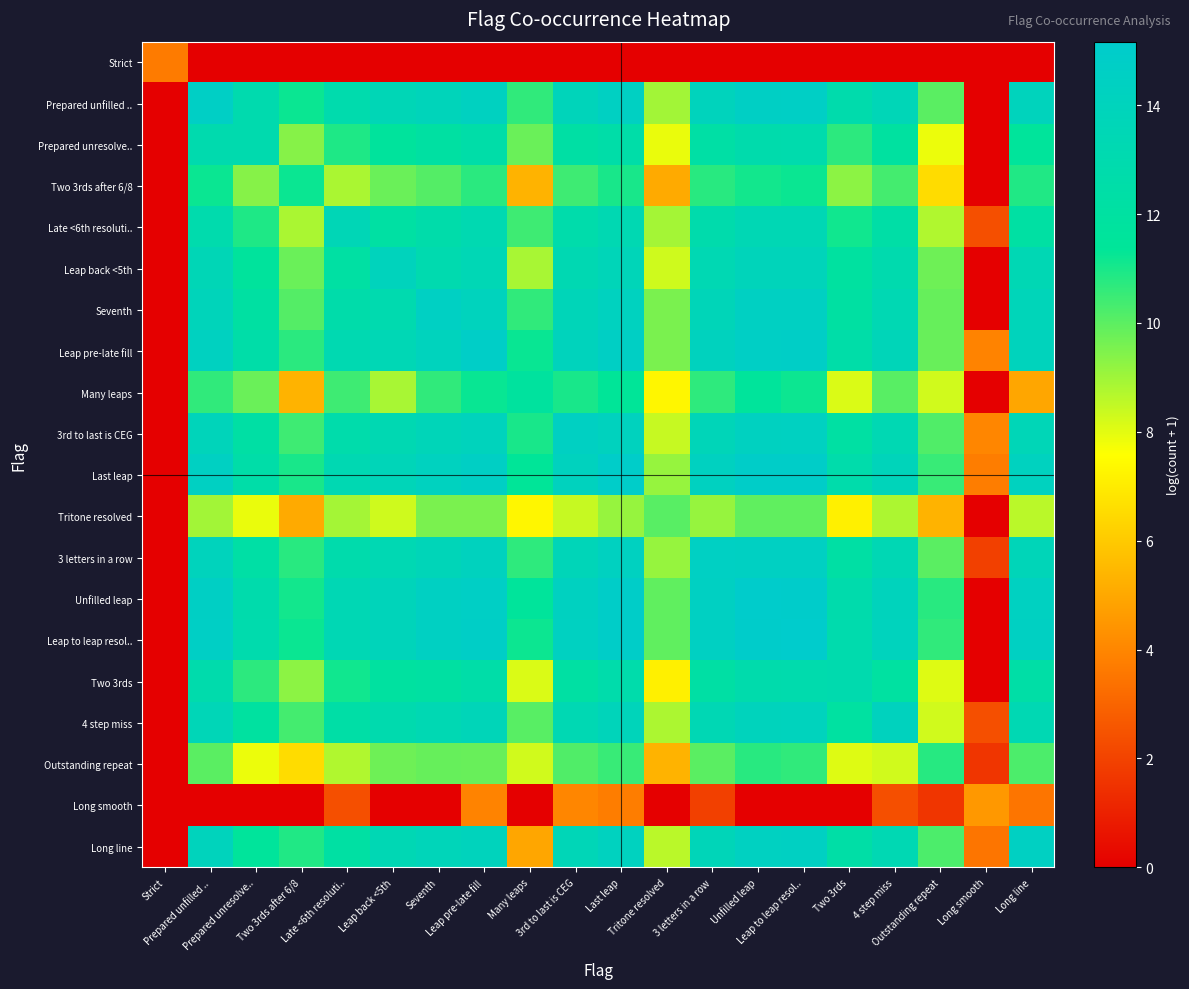

Reading right to left, what are all the values shown in this chart?

Strict: Long line=0.0	Long smooth=0.0	Outstanding repeat=0.0	4 step miss=0.0	Two 3rds=0.0	Leap to leap resol..=0.0	Unfilled leap=0.0	3 letters in a row=0.0	Tritone resolved=0.0	Last leap=0.0	3rd to last is CEG=0.0	Many leaps=0.0	Leap pre-late fill=0.0	Seventh=0.0	Leap back <5th=0.0	Late <6th resoluti..=0.0	Two 3rds after 6/8=0.0	Prepared unresolve..=0.0	Prepared unfilled ..=0.0	Strict=3.7
Prepared unfilled ..: Long line=14.0	Long smooth=0.0	Outstanding repeat=10.0	4 step miss=13.6	Two 3rds=12.8	Leap to leap resol..=14.6	Unfilled leap=14.6	3 letters in a row=14.0	Tritone resolved=9.0	Last leap=14.5	3rd to last is CEG=13.9	Many leaps=10.7	Leap pre-late fill=14.3	Seventh=13.9	Leap back <5th=13.6	Late <6th resoluti..=12.9	Two 3rds after 6/8=11.2	Prepared unresolve..=12.9	Prepared unfilled ..=14.7	Strict=0.0
Prepared unresolve..: Long line=11.6	Long smooth=0.0	Outstanding repeat=7.9	4 step miss=11.9	Two 3rds=10.7	Leap to leap resol..=12.9	Unfilled leap=12.8	3 letters in a row=12.3	Tritone resolved=7.9	Last leap=12.5	3rd to last is CEG=12.2	Many leaps=9.8	Leap pre-late fill=12.5	Seventh=12.1	Leap back <5th=11.6	Late <6th resoluti..=10.9	Two 3rds after 6/8=9.4	Prepared unresolve..=13.0	Prepared unfilled ..=12.9	Strict=0.0
Two 3rds after 6/8: Long line=10.9	Long smooth=0.0	Outstanding repeat=6.6	4 step miss=10.3	Two 3rds=9.3	Leap to leap resol..=11.2	Unfilled leap=11.1	3 letters in a row=10.8	Tritone resolved=5.1	Last leap=11.0	3rd to last is CEG=10.4	Many leaps=5.4	Leap pre-late fill=10.7	Seventh=10.1	Leap back <5th=9.8	Late <6th resoluti..=8.9	Two 3rds after 6/8=11.2	Prepared unresolve..=9.4	Prepared unfilled ..=11.2	Strict=0.0
Late <6th resoluti..: Long line=12.1	Long smooth=2.4	Outstanding repeat=8.8	4 step miss=12.4	Two 3rds=11.1	Leap to leap resol..=13.4	Unfilled leap=13.4	3 letters in a row=12.8	Tritone resolved=8.9	Last leap=13.3	3rd to last is CEG=12.8	Many leaps=10.4	Leap pre-late fill=13.2	Seventh=12.6	Leap back <5th=12.1	Late <6th resoluti..=13.5	Two 3rds after 6/8=8.9	Prepared unresolve..=10.9	Prepared unfilled ..=12.9	Strict=0.0
Leap back <5th: Long line=13.4	Long smooth=0.0	Outstanding repeat=9.7	4 step miss=13.0	Two 3rds=11.9	Leap to leap resol..=13.9	Unfilled leap=13.9	3 letters in a row=13.3	Tritone resolved=8.3	Last leap=13.7	3rd to last is CEG=13.3	Many leaps=8.9	Leap pre-late fill=13.5	Seventh=13.0	Leap back <5th=14.0	Late <6th resoluti..=12.1	Two 3rds after 6/8=9.8	Prepared unresolve..=11.6	Prepared unfilled ..=13.6	Strict=0.0
Seventh: Long line=13.8	Long smooth=0.0	Outstanding repeat=9.9	4 step miss=13.3	Two 3rds=12.1	Leap to leap resol..=14.5	Unfilled leap=14.4	3 letters in a row=13.7	Tritone resolved=9.6	Last leap=14.2	3rd to last is CEG=13.7	Many leaps=10.7	Leap pre-late fill=14.1	Seventh=14.5	Leap back <5th=13.0	Late <6th resoluti..=12.6	Two 3rds after 6/8=10.1	Prepared unresolve..=12.1	Prepared unfilled ..=13.9	Strict=0.0
Leap pre-late fill: Long line=14.0	Long smooth=3.9	Outstanding repeat=9.8	4 step miss=13.7	Two 3rds=12.5	Leap to leap resol..=14.8	Unfilled leap=14.7	3 letters in a row=14.1	Tritone resolved=9.5	Last leap=14.6	3rd to last is CEG=14.0	Many leaps=11.2	Leap pre-late fill=14.8	Seventh=14.1	Leap back <5th=13.5	Late <6th resoluti..=13.2	Two 3rds after 6/8=10.7	Prepared unresolve..=12.5	Prepared unfilled ..=14.3	Strict=0.0
Many leaps: Long line=4.9	Long smooth=0.0	Outstanding repeat=8.3	4 step miss=10.1	Two 3rds=8.1	Leap to leap resol..=11.2	Unfilled leap=11.5	3 letters in a row=10.7	Tritone resolved=7.3	Last leap=11.4	3rd to last is CEG=11.0	Many leaps=11.8	Leap pre-late fill=11.2	Seventh=10.7	Leap back <5th=8.9	Late <6th resoluti..=10.4	Two 3rds after 6/8=5.4	Prepared unresolve..=9.8	Prepared unfilled ..=10.7	Strict=0.0
3rd to last is CEG: Long line=13.6	Long smooth=4.0	Outstanding repeat=10.2	4 step miss=13.3	Two 3rds=12.2	Leap to leap resol..=14.4	Unfilled leap=14.3	3 letters in a row=13.7	Tritone resolved=8.4	Last leap=14.1	3rd to last is CEG=14.4	Many leaps=11.0	Leap pre-late fill=14.0	Seventh=13.7	Leap back <5th=13.3	Late <6th resoluti..=12.8	Two 3rds after 6/8=10.4	Prepared unresolve..=12.2	Prepared unfilled ..=13.9	Strict=0.0
Last leap: Long line=14.2	Long smooth=3.8	Outstanding repeat=10.5	4 step miss=13.9	Two 3rds=12.7	Leap to leap resol..=14.9	Unfilled leap=14.9	3 letters in a row=14.3	Tritone resolved=9.2	Last leap=15.0	3rd to last is CEG=14.1	Many leaps=11.4	Leap pre-late fill=14.6	Seventh=14.2	Leap back <5th=13.7	Late <6th resoluti..=13.3	Two 3rds after 6/8=11.0	Prepared unresolve..=12.5	Prepared unfilled ..=14.5	Strict=0.0
Tritone resolved: Long line=8.6	Long smooth=0.0	Outstanding repeat=5.4	4 step miss=8.8	Two 3rds=7.2	Leap to leap resol..=9.9	Unfilled leap=9.9	3 letters in a row=9.2	Tritone resolved=10.1	Last leap=9.2	3rd to last is CEG=8.4	Many leaps=7.3	Leap pre-late fill=9.5	Seventh=9.6	Leap back <5th=8.3	Late <6th resoluti..=8.9	Two 3rds after 6/8=5.1	Prepared unresolve..=7.9	Prepared unfilled ..=9.0	Strict=0.0
3 letters in a row: Long line=13.7	Long smooth=1.9	Outstanding repeat=10.0	4 step miss=13.4	Two 3rds=12.2	Leap to leap resol..=14.5	Unfilled leap=14.4	3 letters in a row=14.5	Tritone resolved=9.2	Last leap=14.3	3rd to last is CEG=13.7	Many leaps=10.7	Leap pre-late fill=14.1	Seventh=13.7	Leap back <5th=13.3	Late <6th resoluti..=12.8	Two 3rds after 6/8=10.8	Prepared unresolve..=12.3	Prepared unfilled ..=14.0	Strict=0.0
Unfilled leap: Long line=14.4	Long smooth=0.0	Outstanding repeat=10.8	4 step miss=14.0	Two 3rds=12.8	Leap to leap resol..=15.1	Unfilled leap=15.1	3 letters in a row=14.4	Tritone resolved=9.9	Last leap=14.9	3rd to last is CEG=14.3	Many leaps=11.5	Leap pre-late fill=14.7	Seventh=14.4	Leap back <5th=13.9	Late <6th resoluti..=13.4	Two 3rds after 6/8=11.1	Prepared unresolve..=12.8	Prepared unfilled ..=14.6	Strict=0.0
Leap to leap resol..: Long line=14.4	Long smooth=0.0	Outstanding repeat=10.6	4 step miss=14.1	Two 3rds=12.9	Leap to leap resol..=15.2	Unfilled leap=15.1	3 letters in a row=14.5	Tritone resolved=9.9	Last leap=14.9	3rd to last is CEG=14.4	Many leaps=11.2	Leap pre-late fill=14.8	Seventh=14.5	Leap back <5th=13.9	Late <6th resoluti..=13.4	Two 3rds after 6/8=11.2	Prepared unresolve..=12.9	Prepared unfilled ..=14.6	Strict=0.0
Two 3rds: Long line=12.4	Long smooth=0.0	Outstanding repeat=8.1	4 step miss=12.0	Two 3rds=13.0	Leap to leap resol..=12.9	Unfilled leap=12.8	3 letters in a row=12.2	Tritone resolved=7.2	Last leap=12.7	3rd to last is CEG=12.2	Many leaps=8.1	Leap pre-late fill=12.5	Seventh=12.1	Leap back <5th=11.9	Late <6th resoluti..=11.1	Two 3rds after 6/8=9.3	Prepared unresolve..=10.7	Prepared unfilled ..=12.8	Strict=0.0
4 step miss: Long line=13.3	Long smooth=2.4	Outstanding repeat=8.3	4 step miss=14.1	Two 3rds=12.0	Leap to leap resol..=14.1	Unfilled leap=14.0	3 letters in a row=13.4	Tritone resolved=8.8	Last leap=13.9	3rd to last is CEG=13.3	Many leaps=10.1	Leap pre-late fill=13.7	Seventh=13.3	Leap back <5th=13.0	Late <6th resoluti..=12.4	Two 3rds after 6/8=10.3	Prepared unresolve..=11.9	Prepared unfilled ..=13.6	Strict=0.0
Outstanding repeat: Long line=10.2	Long smooth=1.6	Outstanding repeat=10.8	4 step miss=8.3	Two 3rds=8.1	Leap to leap resol..=10.6	Unfilled leap=10.8	3 letters in a row=10.0	Tritone resolved=5.4	Last leap=10.5	3rd to last is CEG=10.2	Many leaps=8.3	Leap pre-late fill=9.8	Seventh=9.9	Leap back <5th=9.7	Late <6th resoluti..=8.8	Two 3rds after 6/8=6.6	Prepared unresolve..=7.9	Prepared unfilled ..=10.0	Strict=0.0
Long smooth: Long line=3.5	Long smooth=4.5	Outstanding repeat=1.6	4 step miss=2.4	Two 3rds=0.0	Leap to leap resol..=0.0	Unfilled leap=0.0	3 letters in a row=1.9	Tritone resolved=0.0	Last leap=3.8	3rd to last is CEG=4.0	Many leaps=0.0	Leap pre-late fill=3.9	Seventh=0.0	Leap back <5th=0.0	Late <6th resoluti..=2.4	Two 3rds after 6/8=0.0	Prepared unresolve..=0.0	Prepared unfilled ..=0.0	Strict=0.0
Long line: Long line=14.4	Long smooth=3.5	Outstanding repeat=10.2	4 step miss=13.3	Two 3rds=12.4	Leap to leap resol..=14.4	Unfilled leap=14.4	3 letters in a row=13.7	Tritone resolved=8.6	Last leap=14.2	3rd to last is CEG=13.6	Many leaps=4.9	Leap pre-late fill=14.0	Seventh=13.8	Leap back <5th=13.4	Late <6th resoluti..=12.1	Two 3rds after 6/8=10.9	Prepared unresolve..=11.6	Prepared unfilled ..=14.0	Strict=0.0